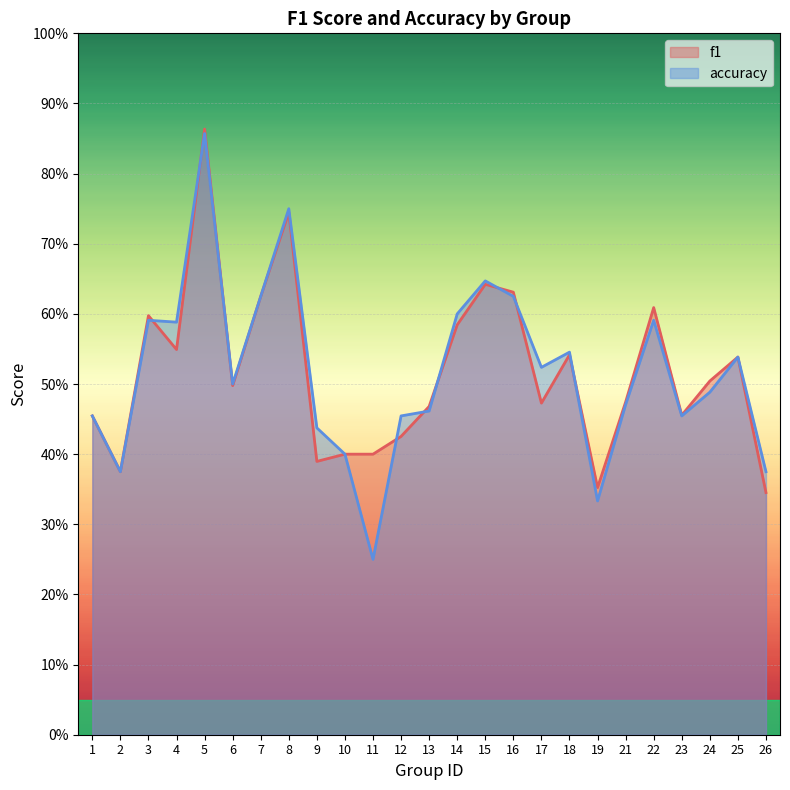

Which category has the lowest value in the f1 series?

26